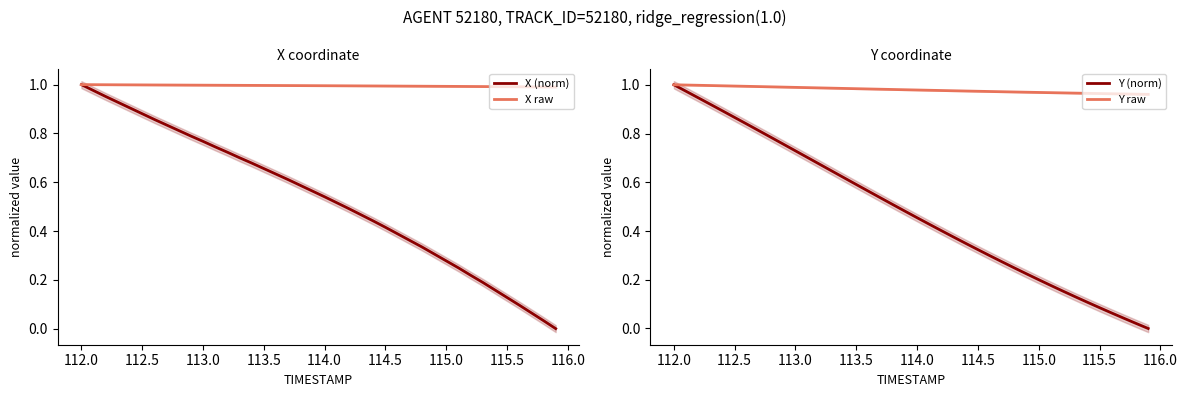

The value of X raw at 18 is 1.3. True or false?

False